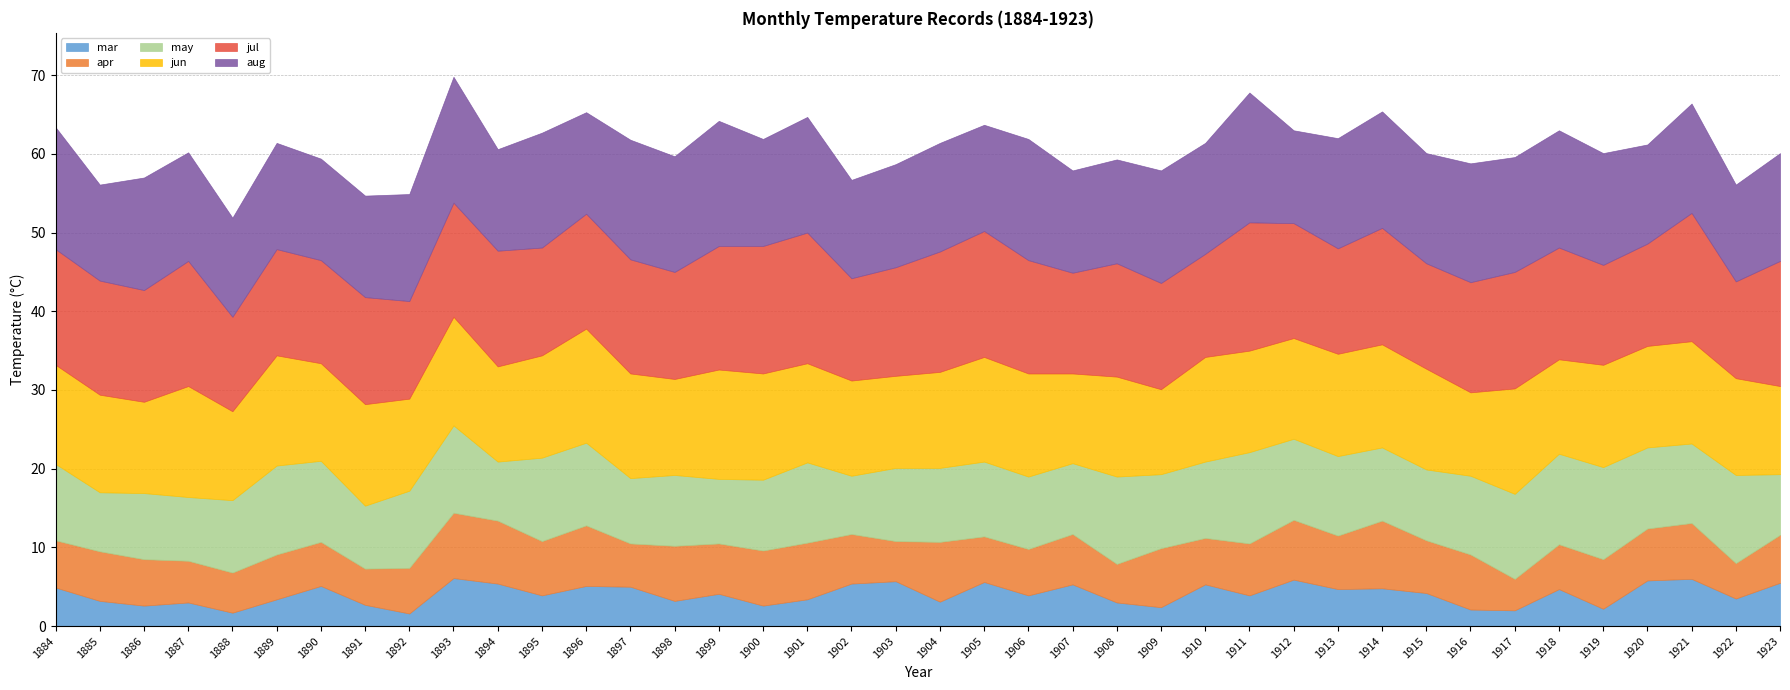

Does the chart have visible grid lines?

Yes